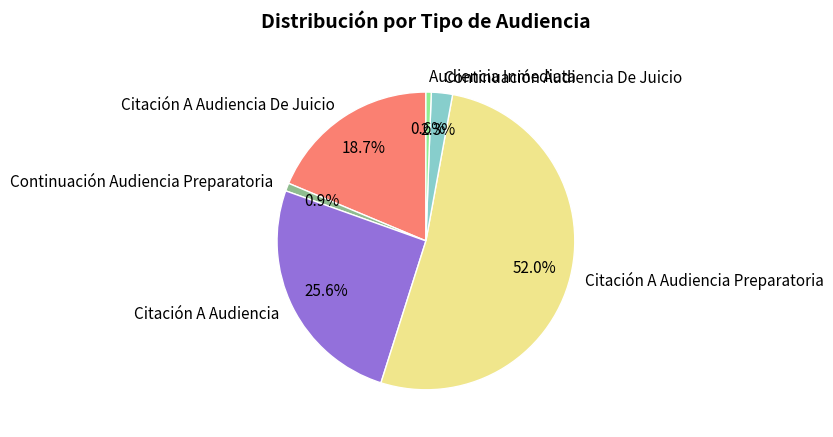

Do Citación A Audiencia De Juicio and Continuación Audiencia De Juicio together represent more than half of the pie?

No